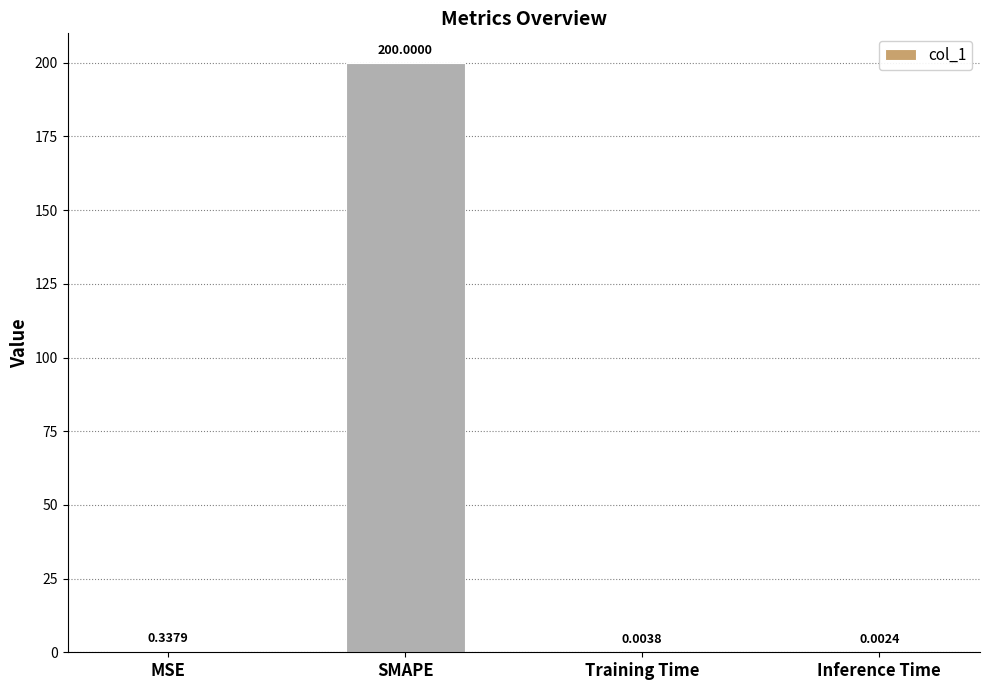

Count the number of data series in this chart.

1